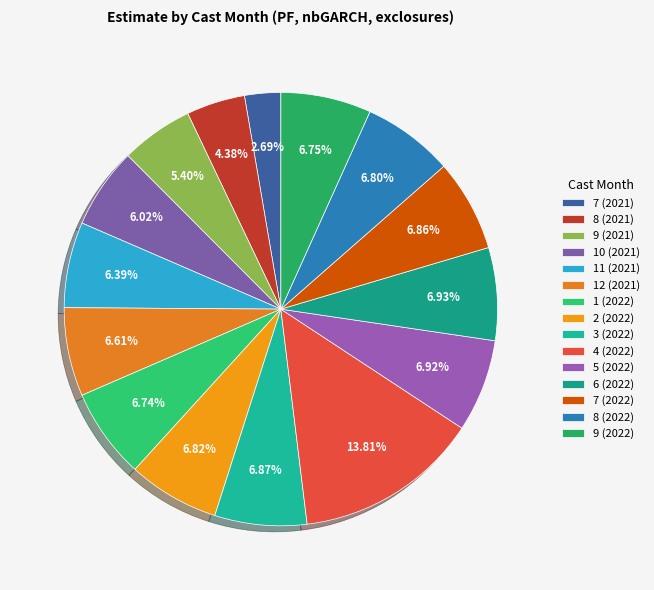

How many slices are in this pie chart?

15